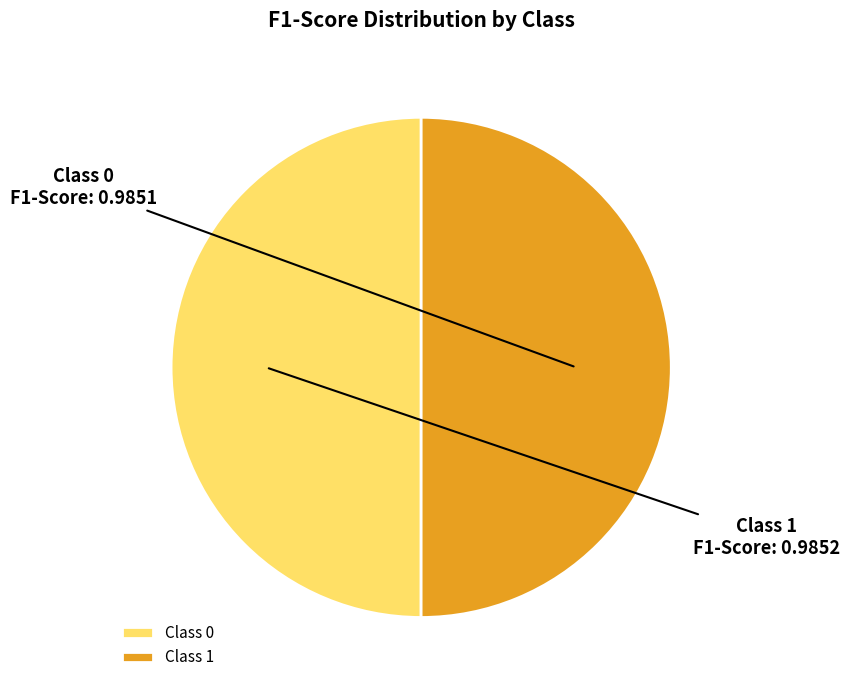

Is it true that Class 0 is 60% of the pie?

False